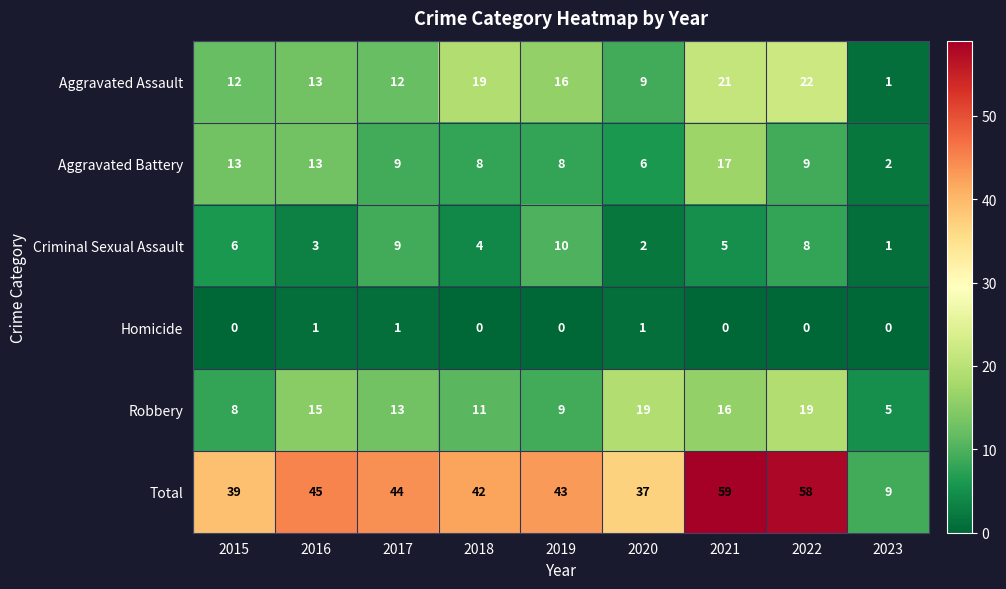

Which series has the widest spread of values?

Total